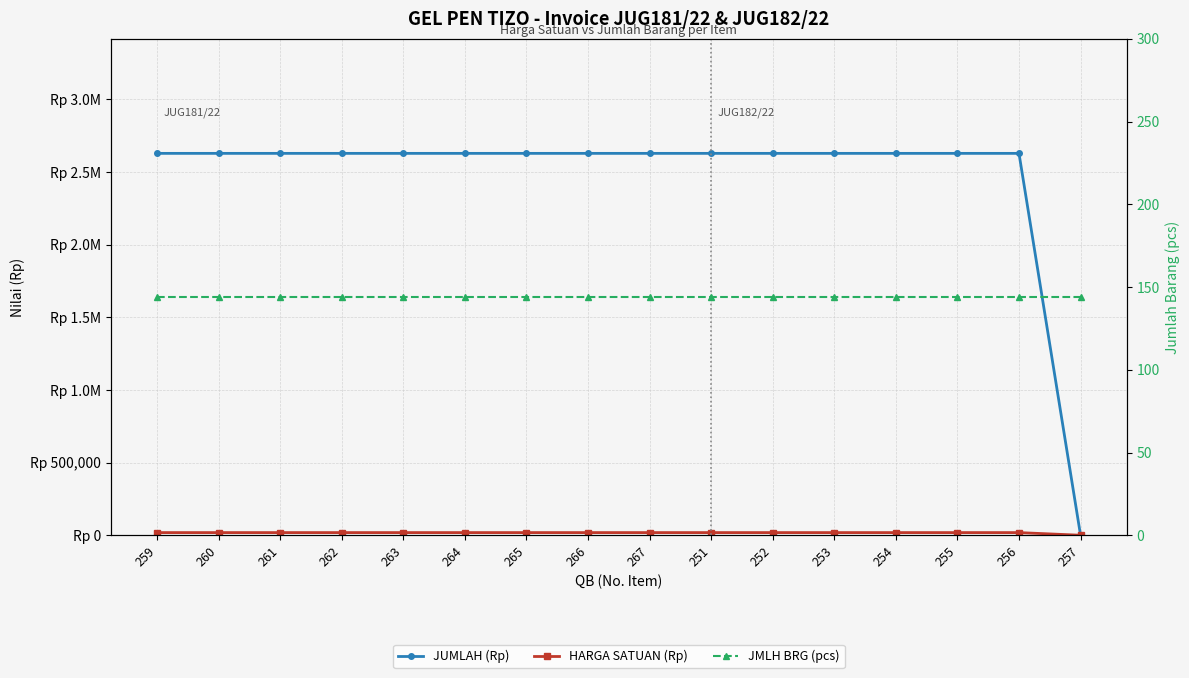

List the series in order of their peak value, highest first.

JUMLAH (Rp), HARGA SATUAN (Rp), JMLH BRG (pcs)